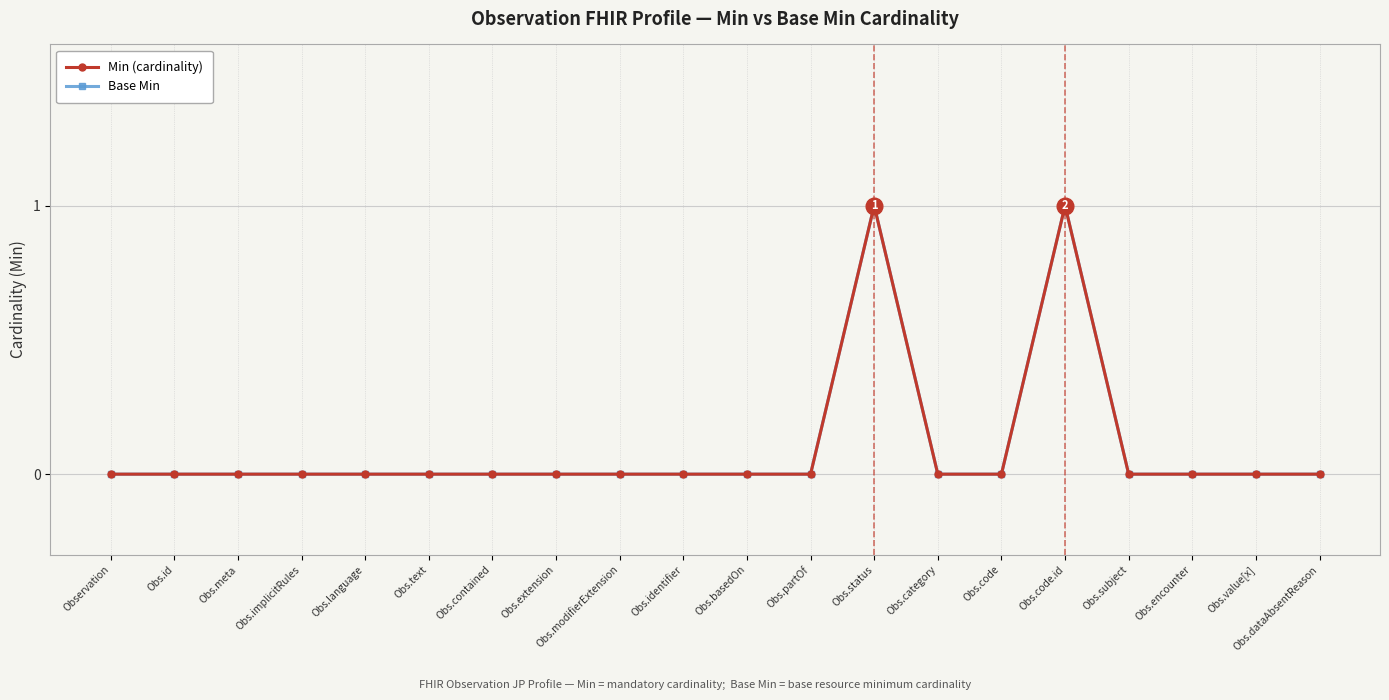

Reading right to left, list all the values displayed in this chart.

Min (cardinality): Obs.dataAbsentReason=0	Obs.value[x]=0	Obs.encounter=0	Obs.subject=0	Obs.code.id=1	Obs.code=0	Obs.category=0	Obs.status=1	Obs.partOf=0	Obs.basedOn=0	Obs.identifier=0	Obs.modifierExtension=0	Obs.extension=0	Obs.contained=0	Obs.text=0	Obs.language=0	Obs.implicitRules=0	Obs.meta=0	Obs.id=0	Observation=0
Base Min: Obs.dataAbsentReason=0	Obs.value[x]=0	Obs.encounter=0	Obs.subject=0	Obs.code.id=1	Obs.code=0	Obs.category=0	Obs.status=1	Obs.partOf=0	Obs.basedOn=0	Obs.identifier=0	Obs.modifierExtension=0	Obs.extension=0	Obs.contained=0	Obs.text=0	Obs.language=0	Obs.implicitRules=0	Obs.meta=0	Obs.id=0	Observation=0